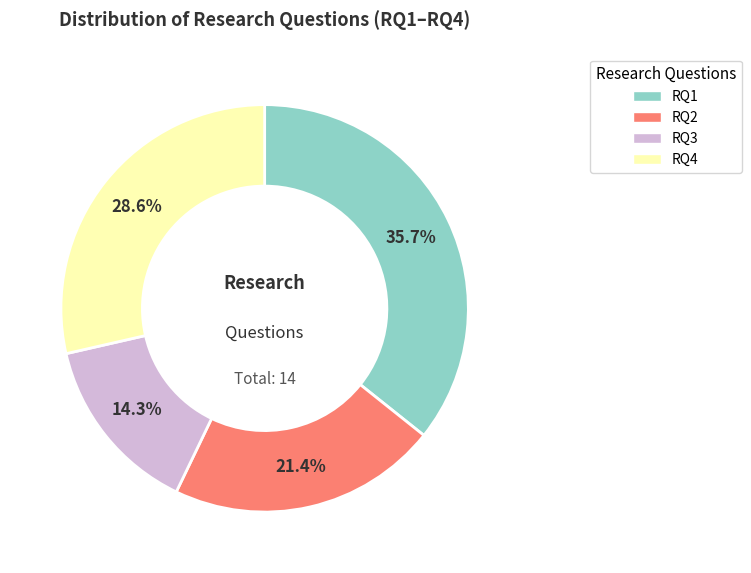

Does RQ3 account for over 50% of the chart?

No